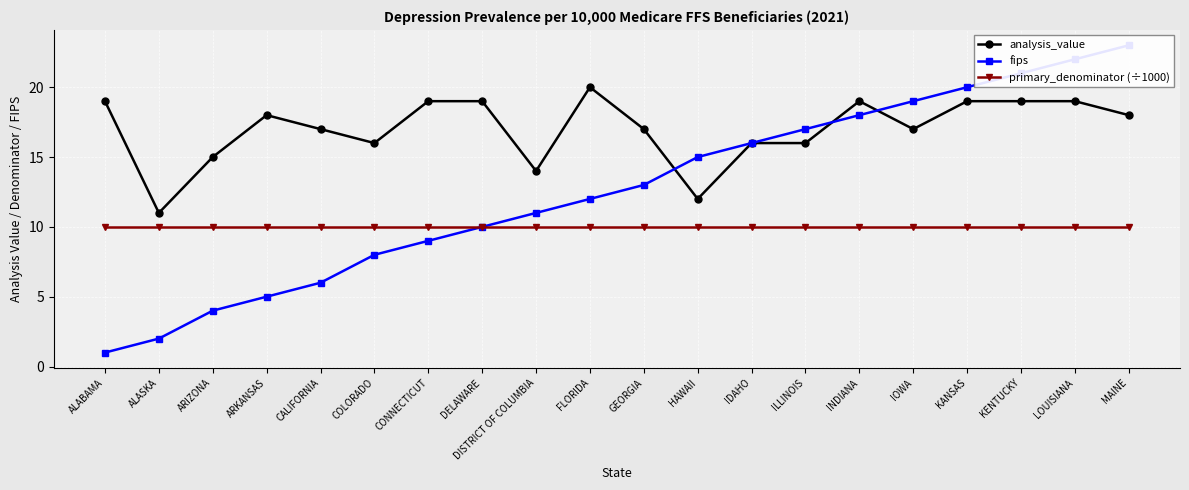

At which label is primary_denominator (÷1000) closest to 10?

ALABAMA